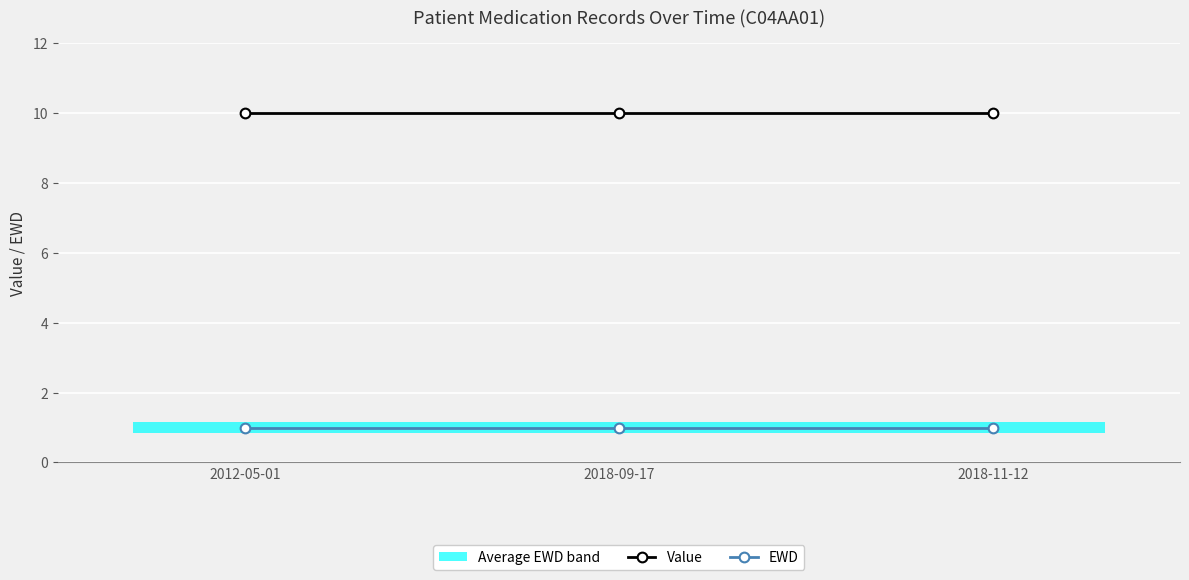

Reading left to right, list all the values displayed in this chart.

Value: 10	10	10
EWD: 1	1	1